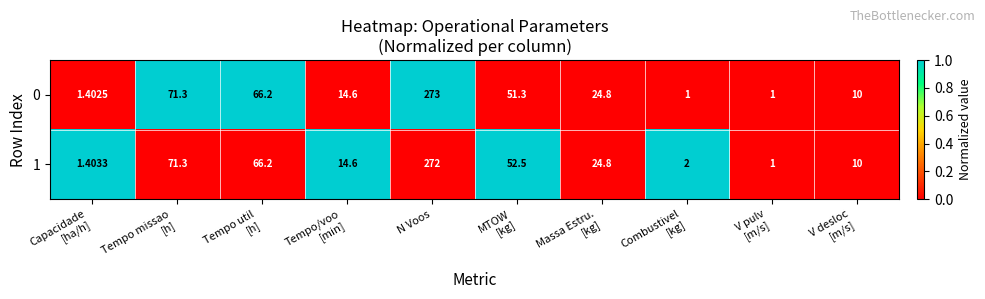

At which category is the sum across all series the highest?

N Voos